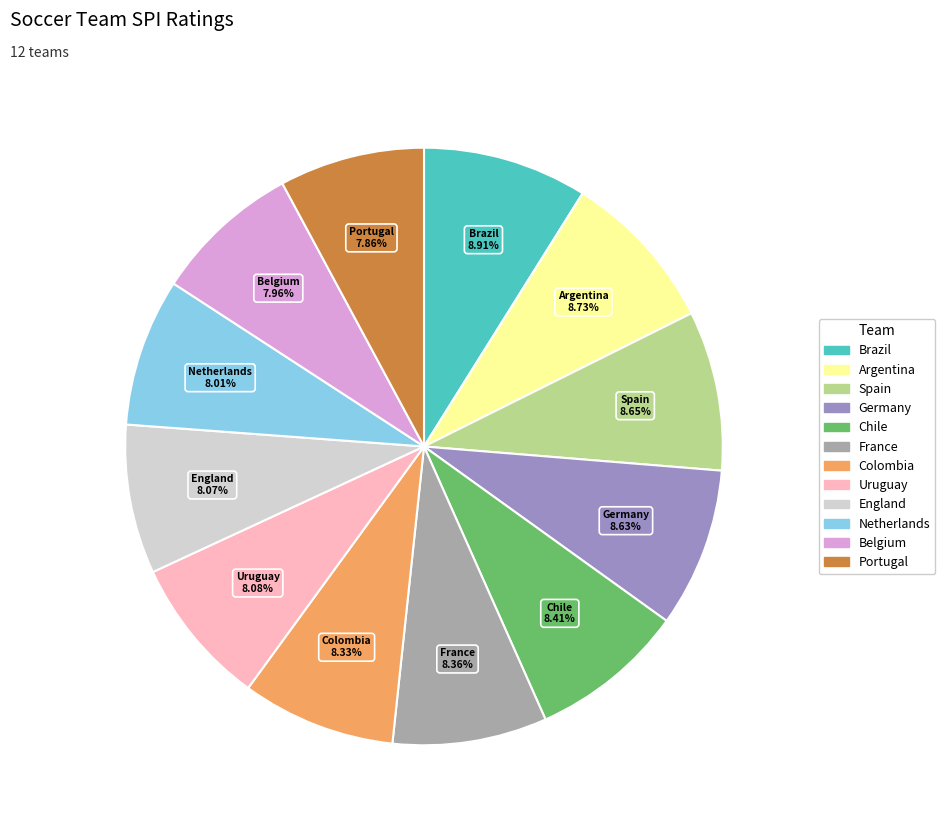

Does Argentina represent more than half of the total?

No